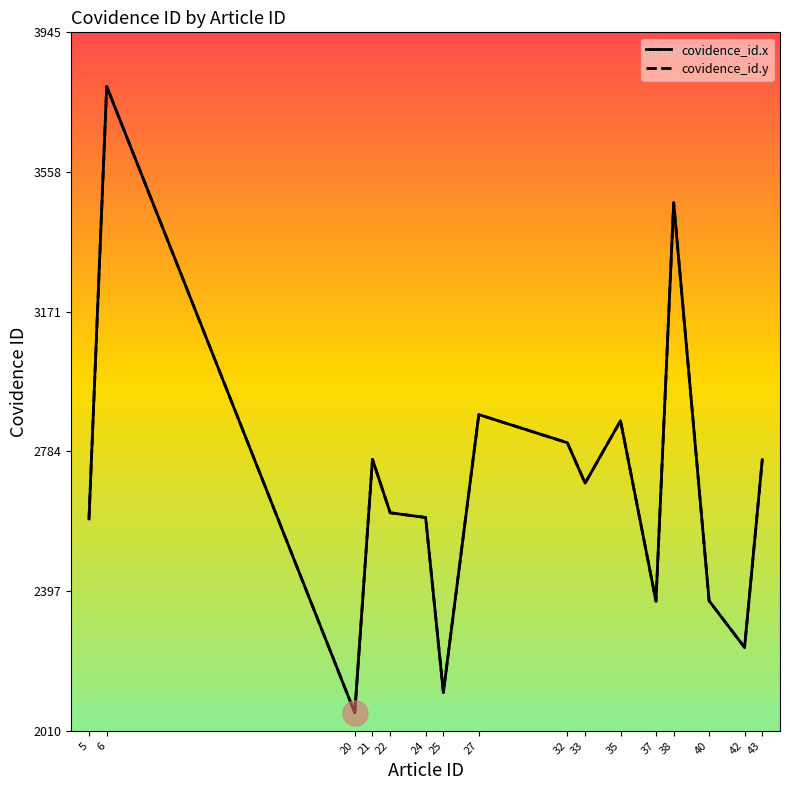

Where does the covidence_id.x series first go above 2696?

6